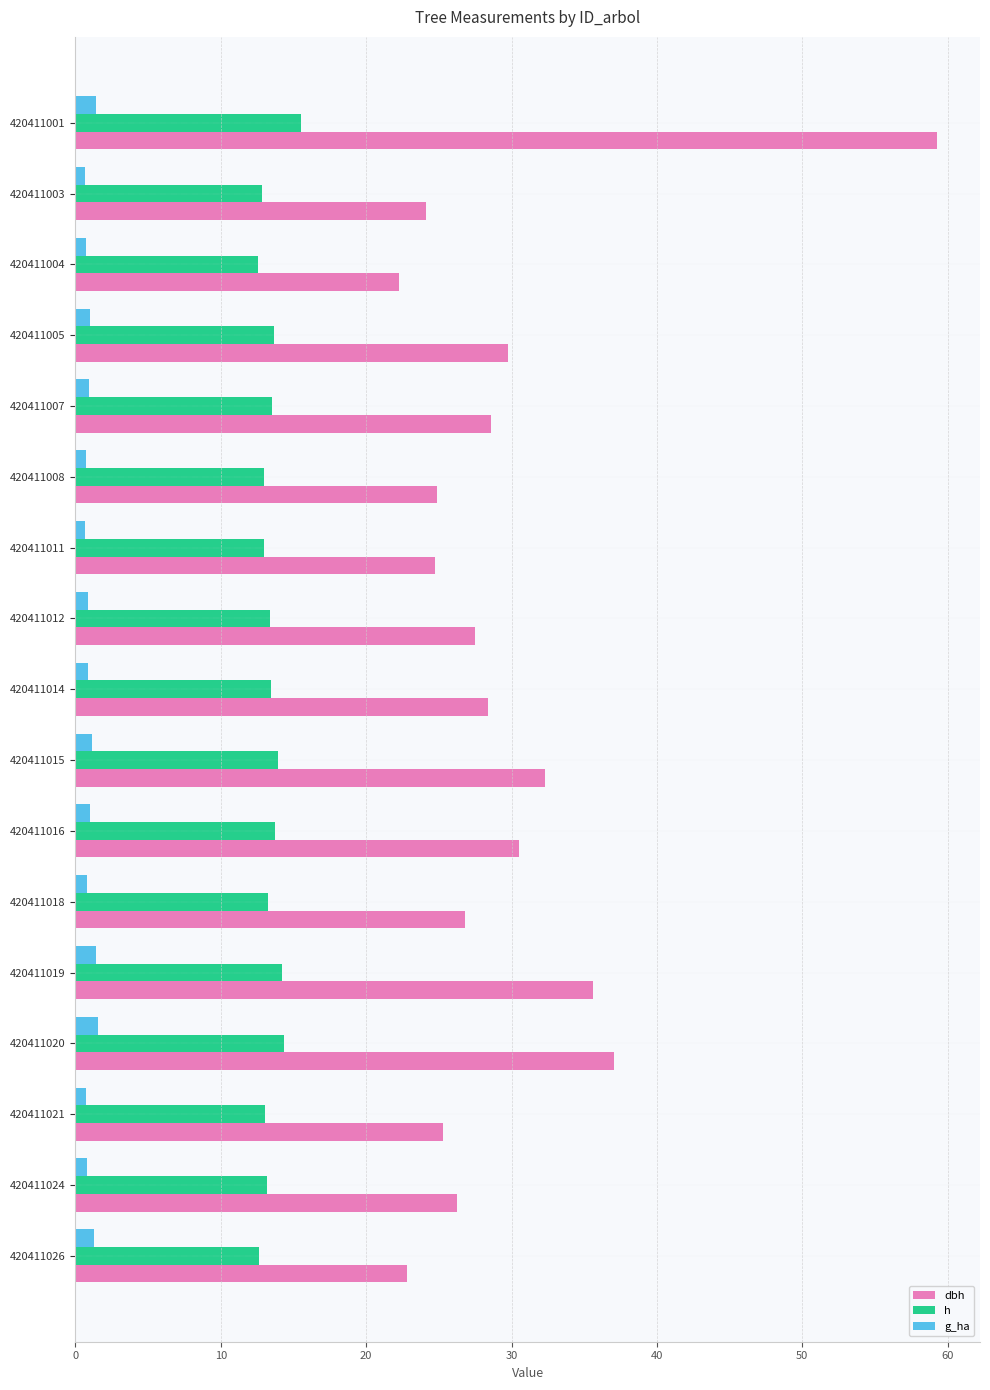

What are all the series names shown in the legend?

dbh, h, g_ha